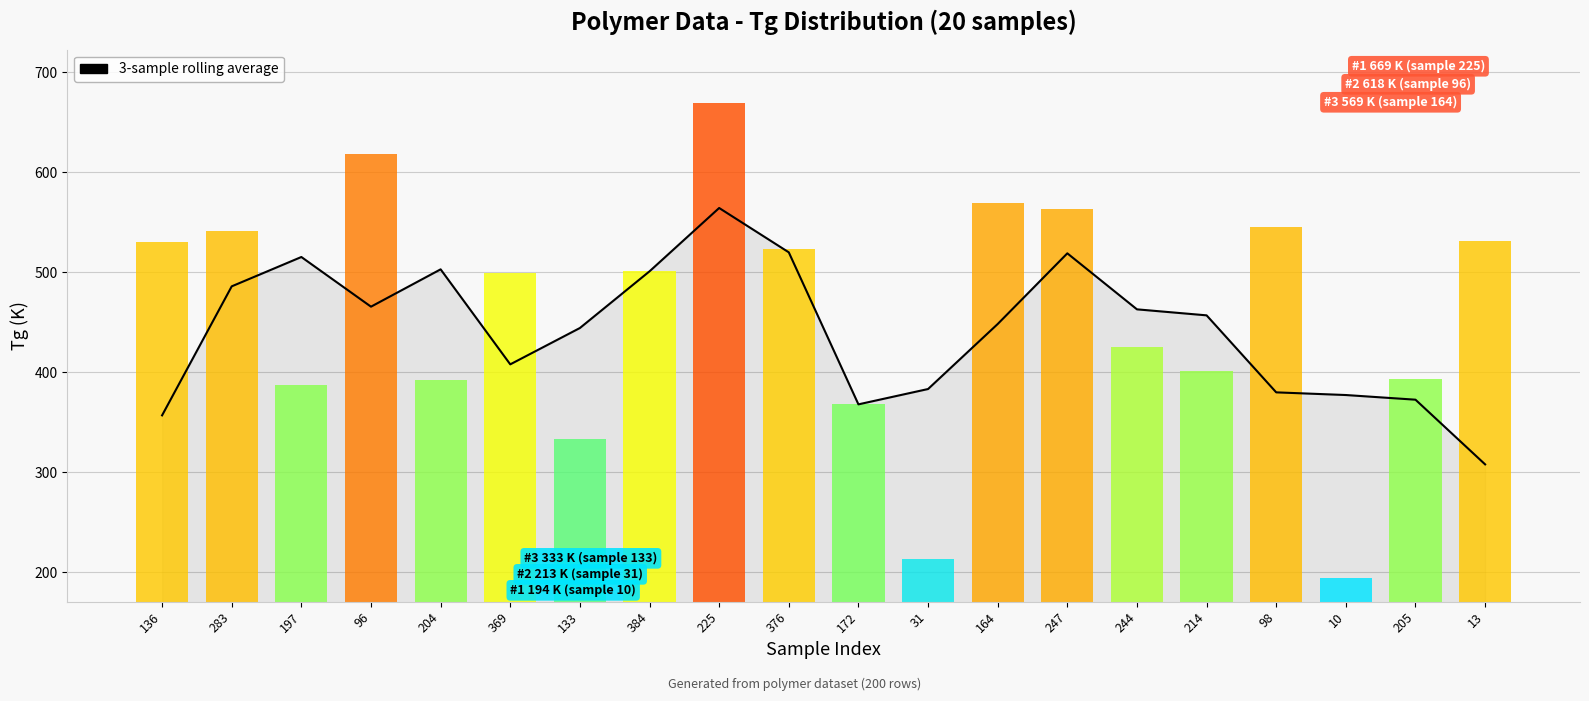

How many data points does each series have?

20